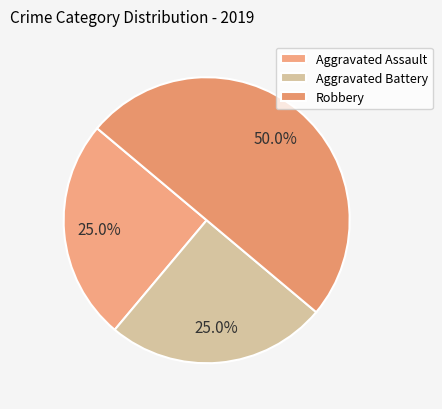

How many segments does this pie chart have?

3